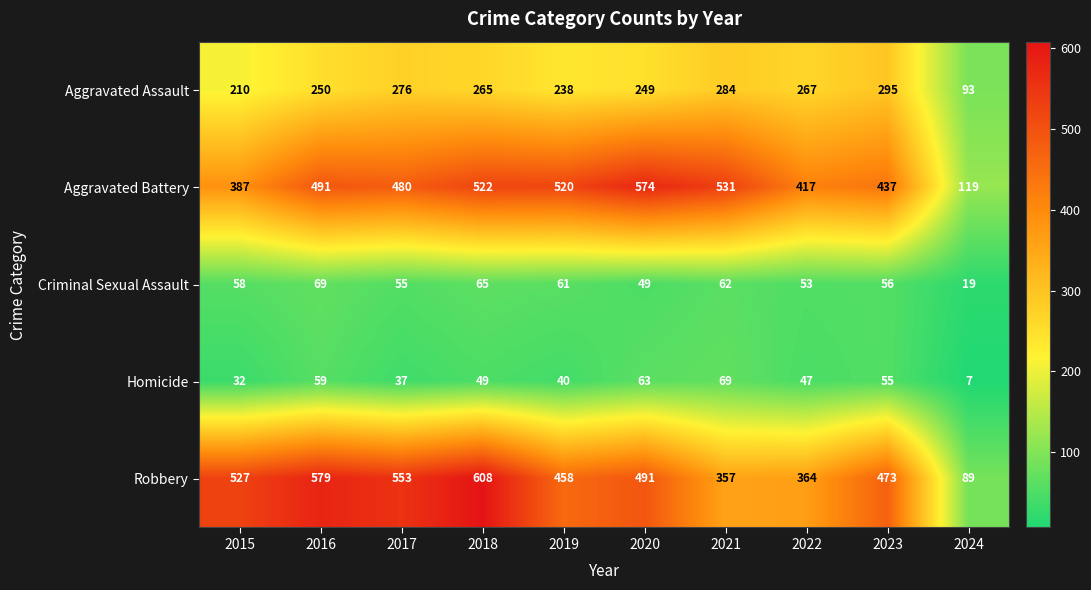

The value of Aggravated Battery at 2024 is 194. True or false?

False